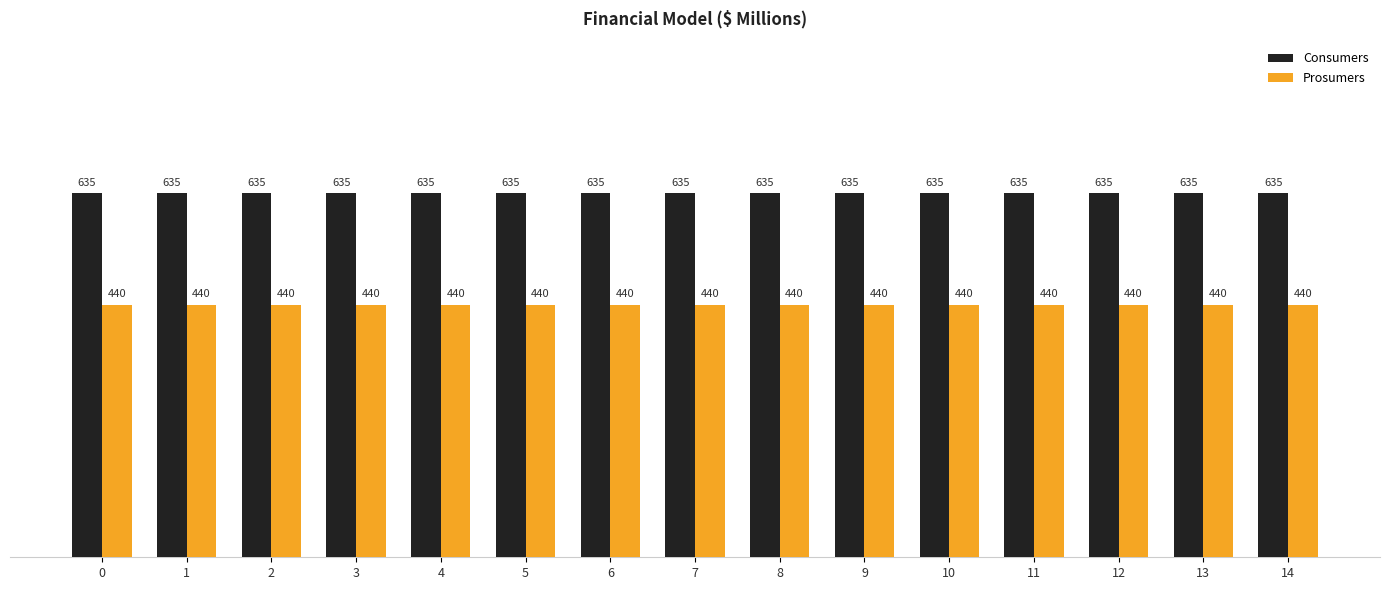

Reading right to left, transcribe all the data shown in this chart.

Consumers: 635	635	635	635	635	635	635	635	635	635	635	635	635	635	635
Prosumers: 440	440	440	440	440	440	440	440	440	440	440	440	440	440	440